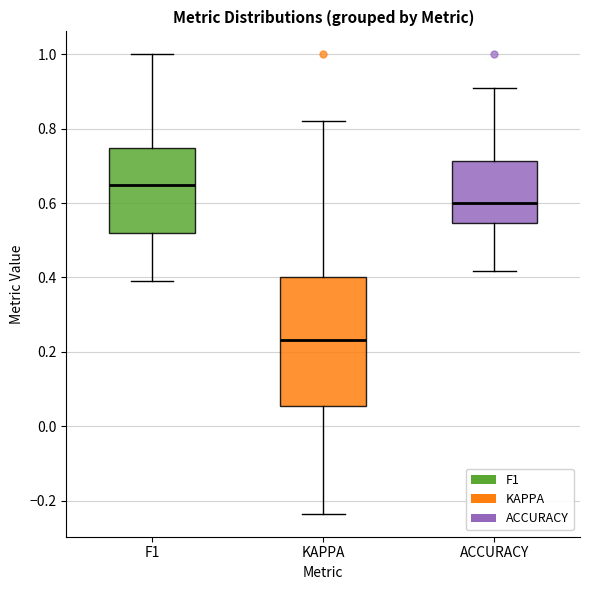

Reading left to right, transcribe this box plot: for each box, give where its median line is, the range the box spans, and where its two whiskers end, as read against the y-axis. The values are not printed on the chart, so give them approximately, as read against the axis.

F1: median 0.64, box 0.52 to 0.74, whiskers 0.40 to 1.00
KAPPA: median 0.24, box 0.06 to 0.40, whiskers -0.24 to 0.82
ACCURACY: median 0.60, box 0.54 to 0.72, whiskers 0.42 to 0.90